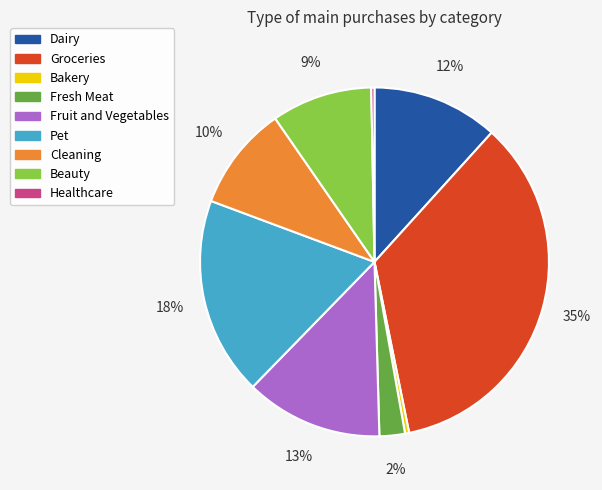

Is it true that Bakery is 0% of the pie?

True